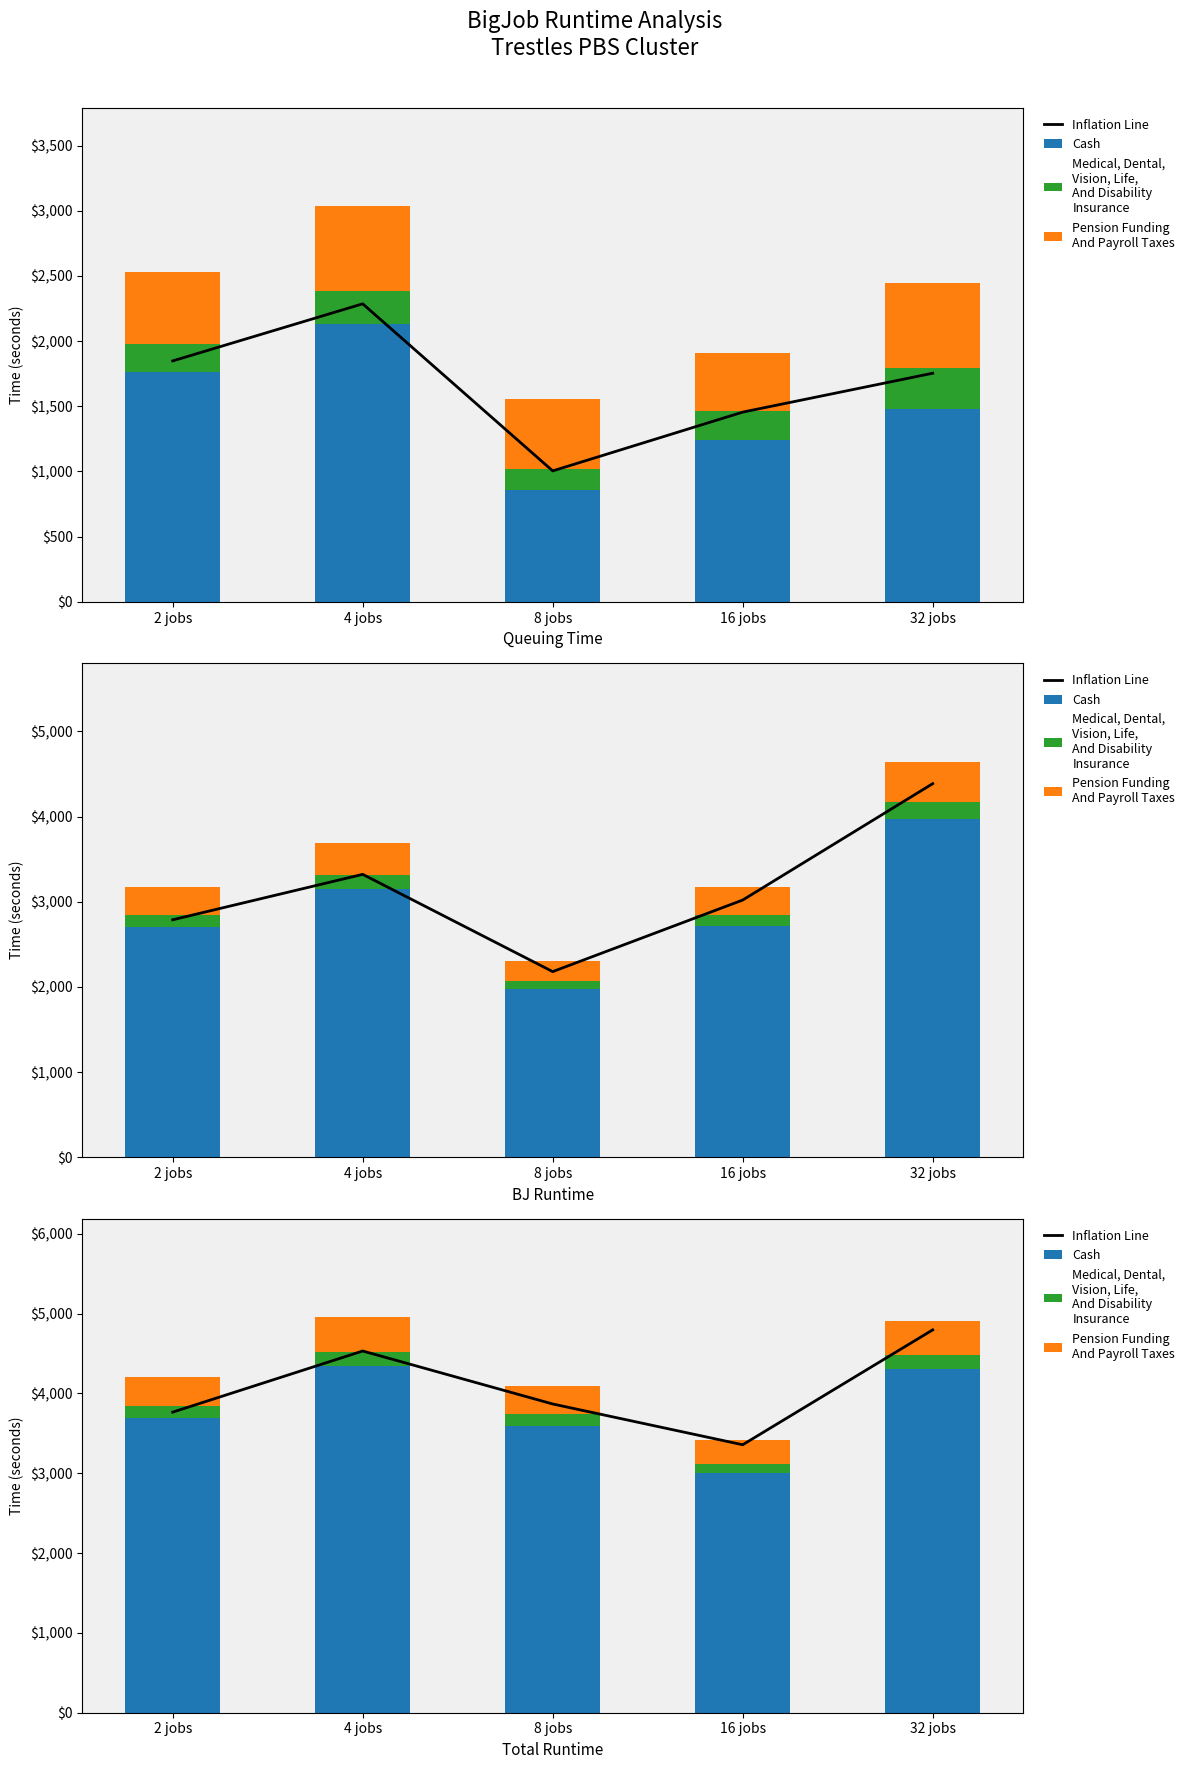

List the series in order of their peak value, highest first.

Inflation Line, Cash, Pension Funding
And Payroll Taxes, Medical, Dental,
Vision, Life,
And Disability
Insurance